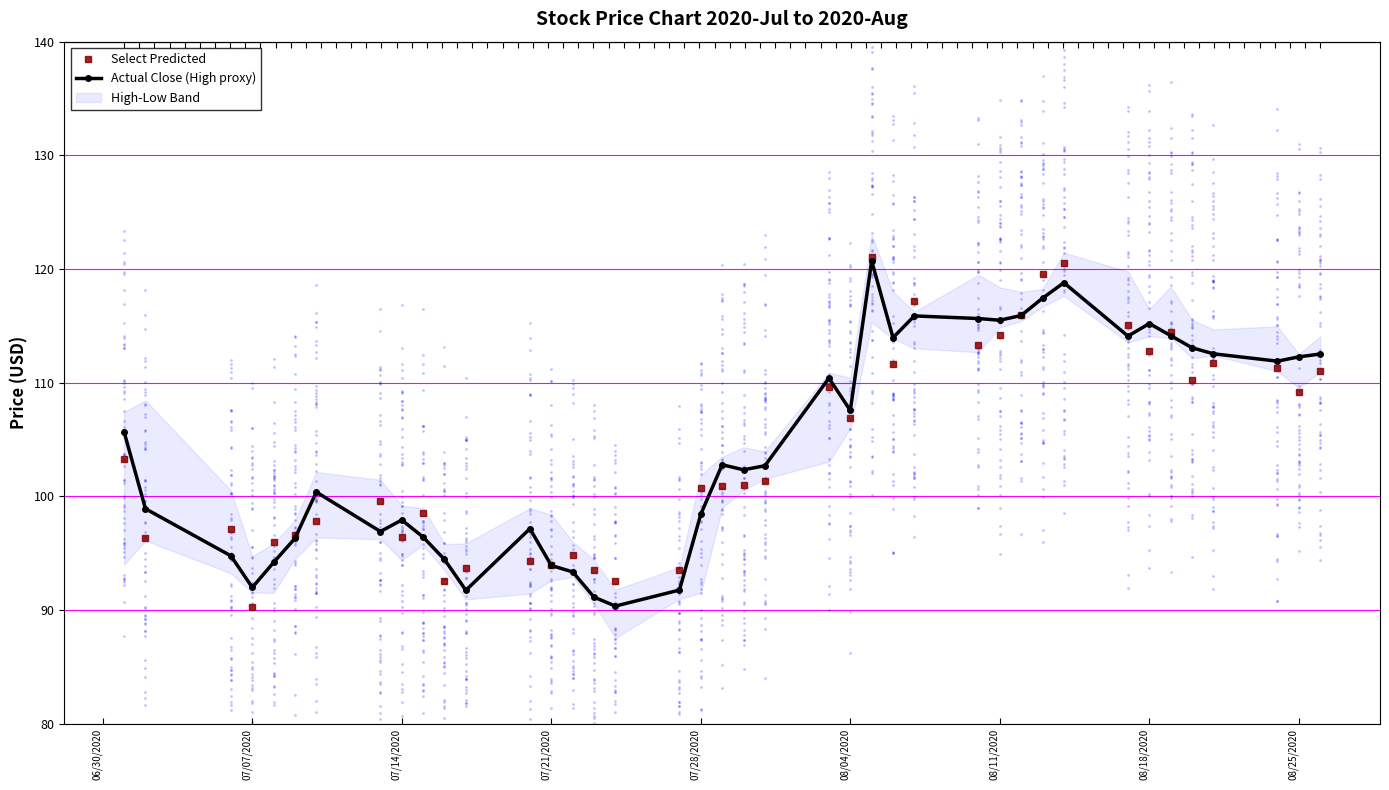

Which series has the widest spread of Y values?

Select Predicted